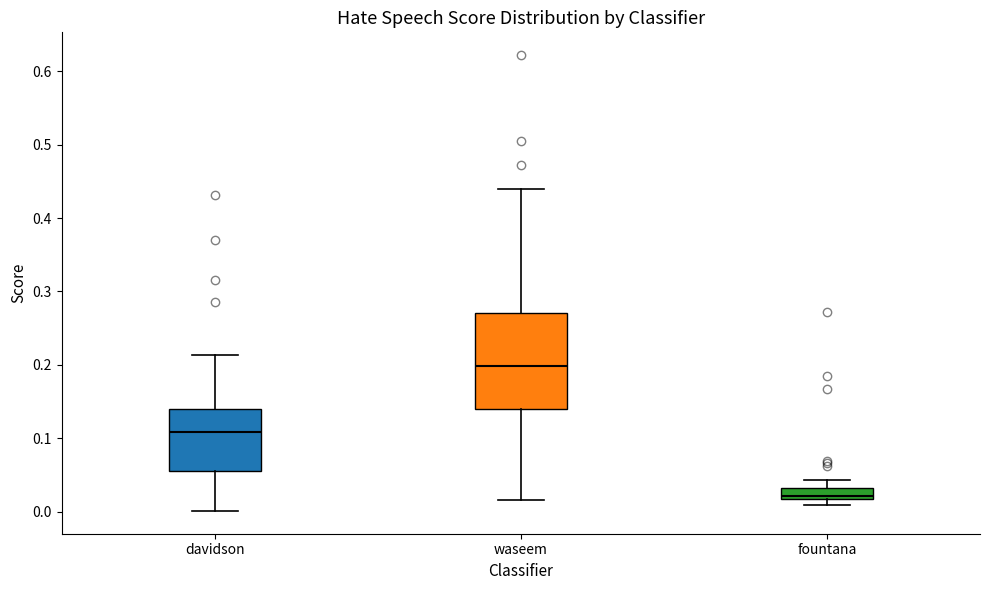

Reading left to right, read every box against the y-axis: the position of its median line, the range the box covers, and the ends of its whiskers. The values are not printed on the chart, so give them approximately, as read against the axis.

davidson: median 0.11, box 0.06 to 0.14, whiskers 0.00 to 0.21
waseem: median 0.20, box 0.14 to 0.27, whiskers 0.02 to 0.44
fountana: median 0.02 (just above the box's lower edge), box 0.02 to 0.03, whiskers 0.01 to 0.04